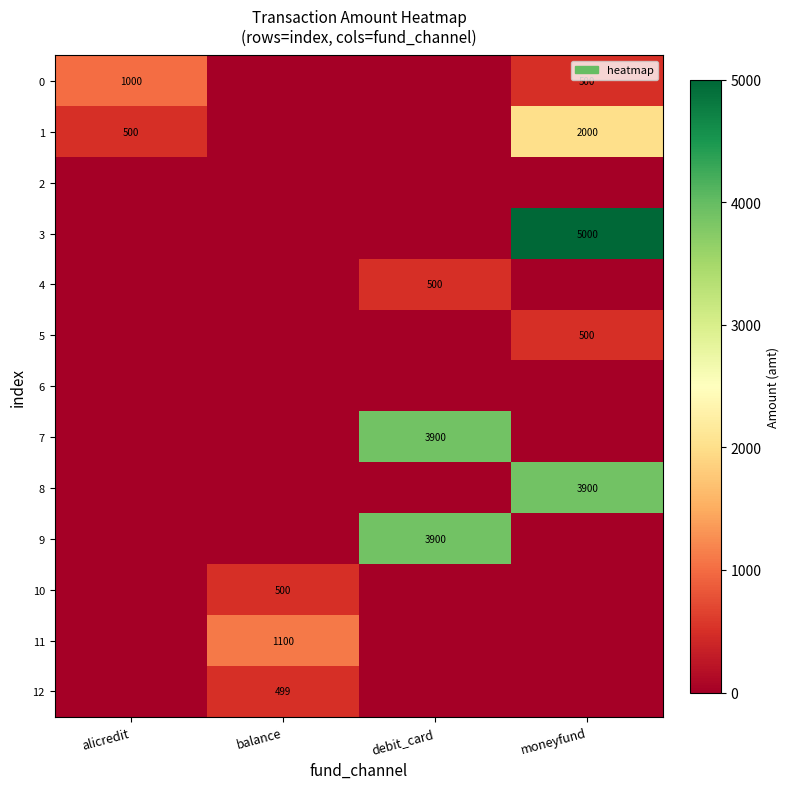

True or false: 8 has a value of 3900 at moneyfund.

True